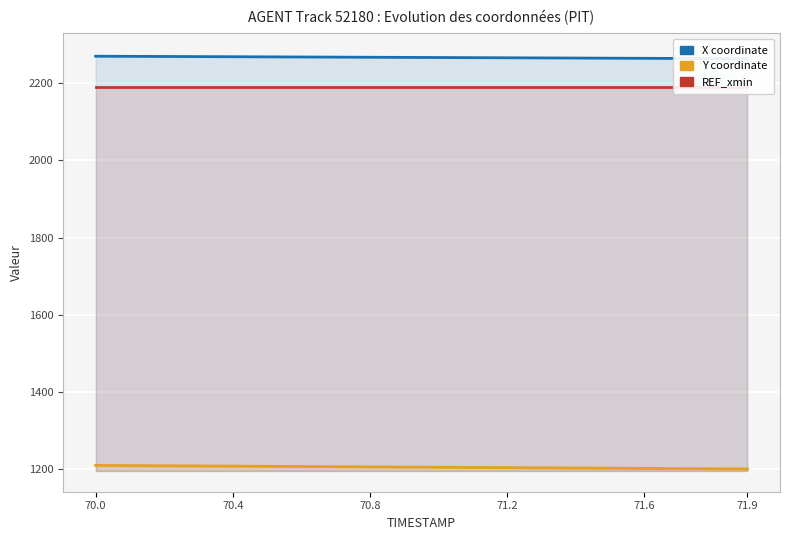

True or false: X and Y cross at least once.

False